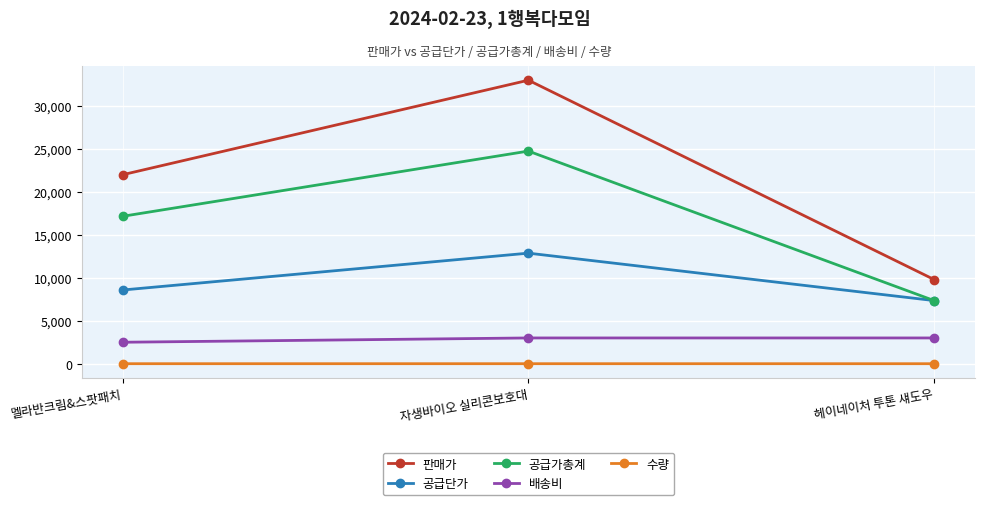

At which label does 판매가 reach its peak?

자생바이오 실리콘보호대